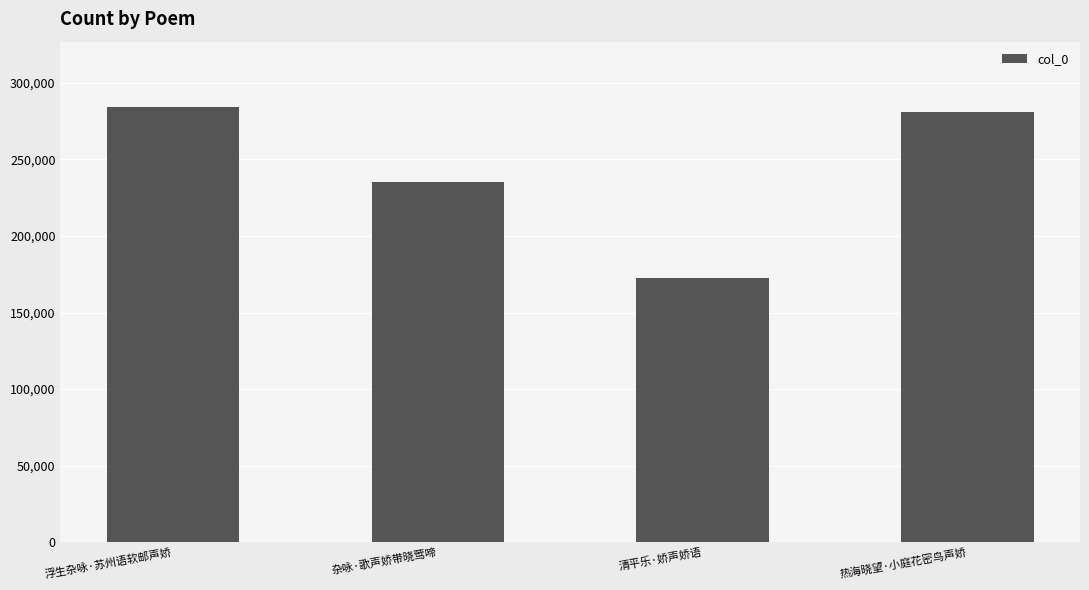

How many values are below 280971?

2